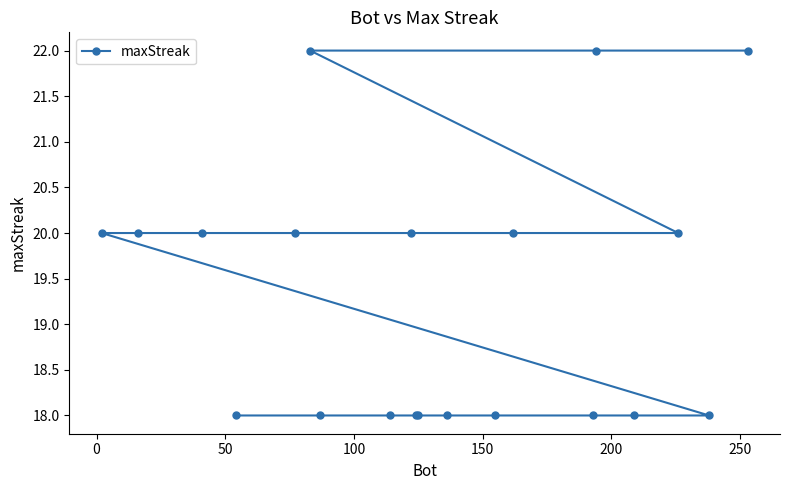

What is the average value?

19